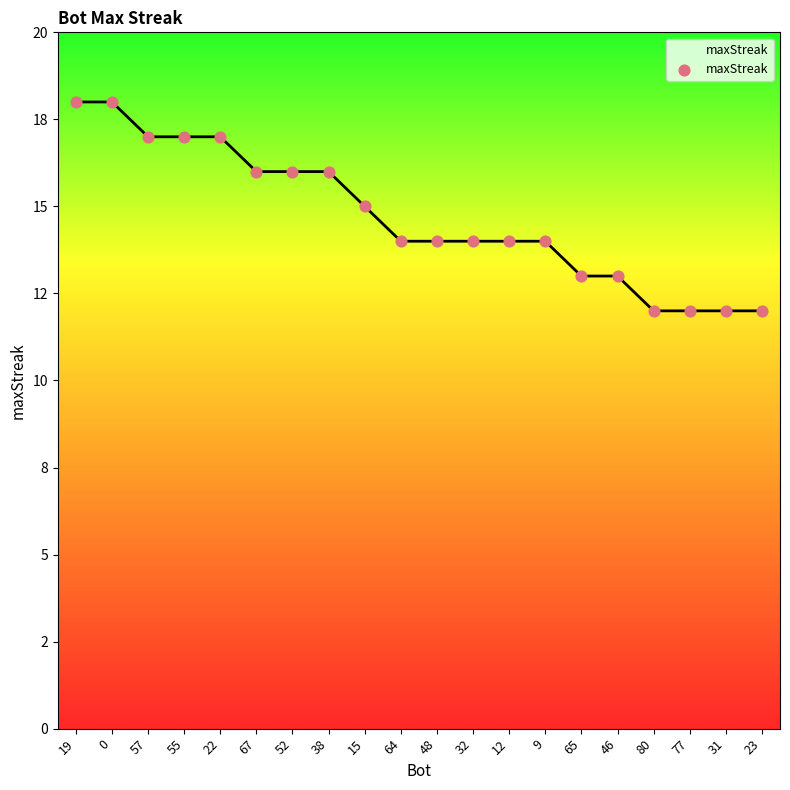

What is the change in value from 22 to 9?

-3